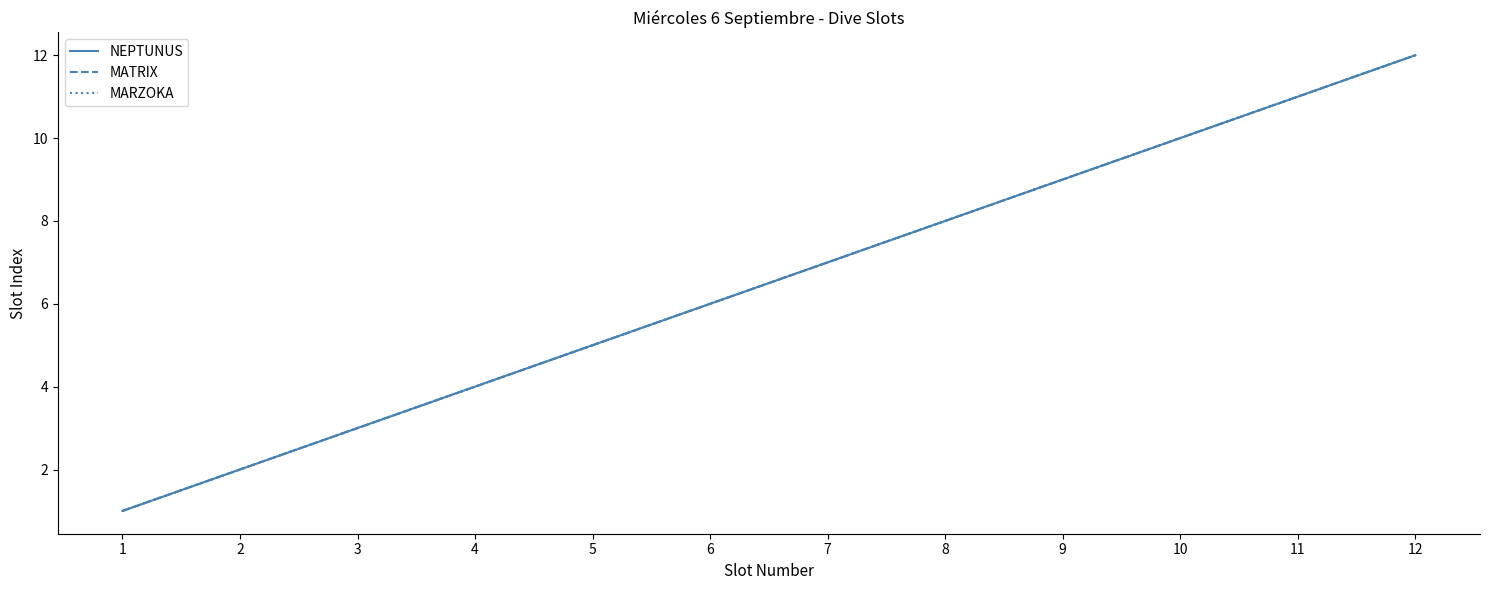

True or false: MATRIX and NEPTUNUS cross at least once.

False